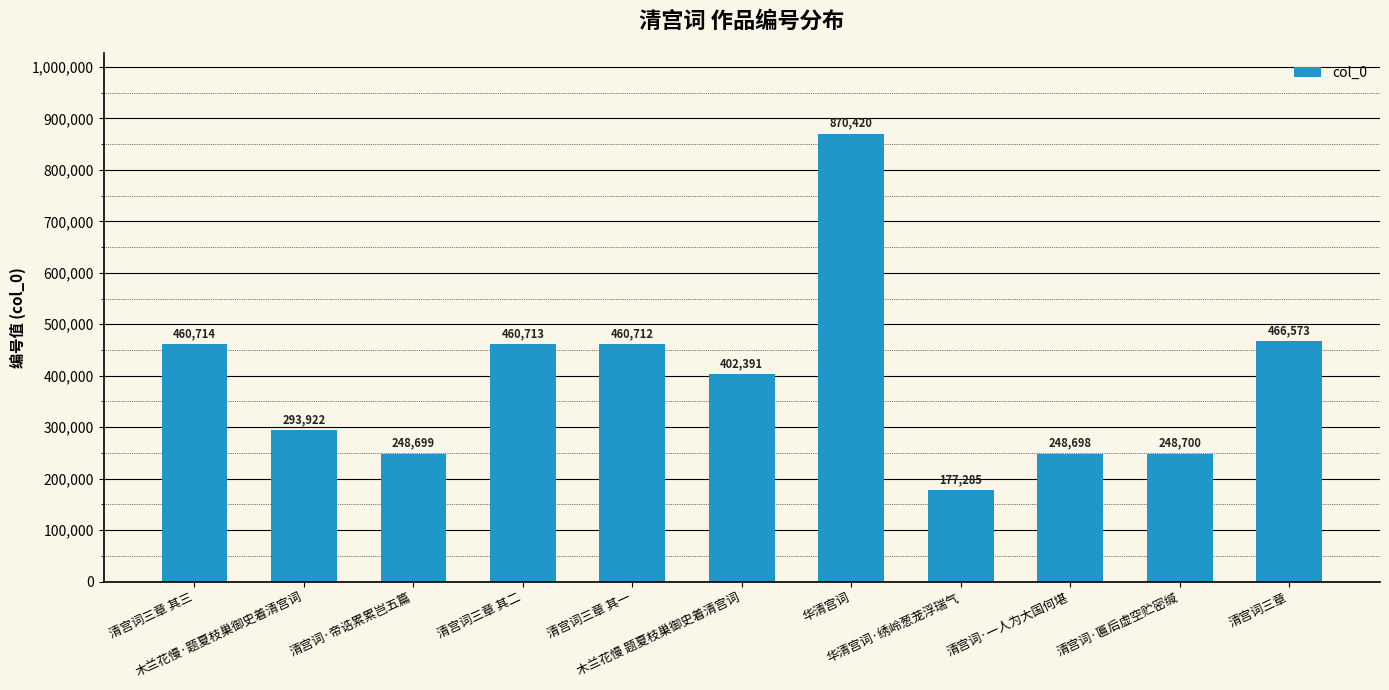

List the labels in order of value, largest first.

华清宫词, 清宫词三章, 清宫词三章 其三, 清宫词三章 其二, 清宫词三章 其一, 木兰花慢 题夏枝巢御史着清宫词, 木兰花慢·题夏枝巢御史着清宫词, 清宫词·匾后虚空贮密缄, 清宫词·帝诰累累岂五篇, 清宫词·一人为大国何堪, 华清宫词·绣岭葱茏浮瑞气